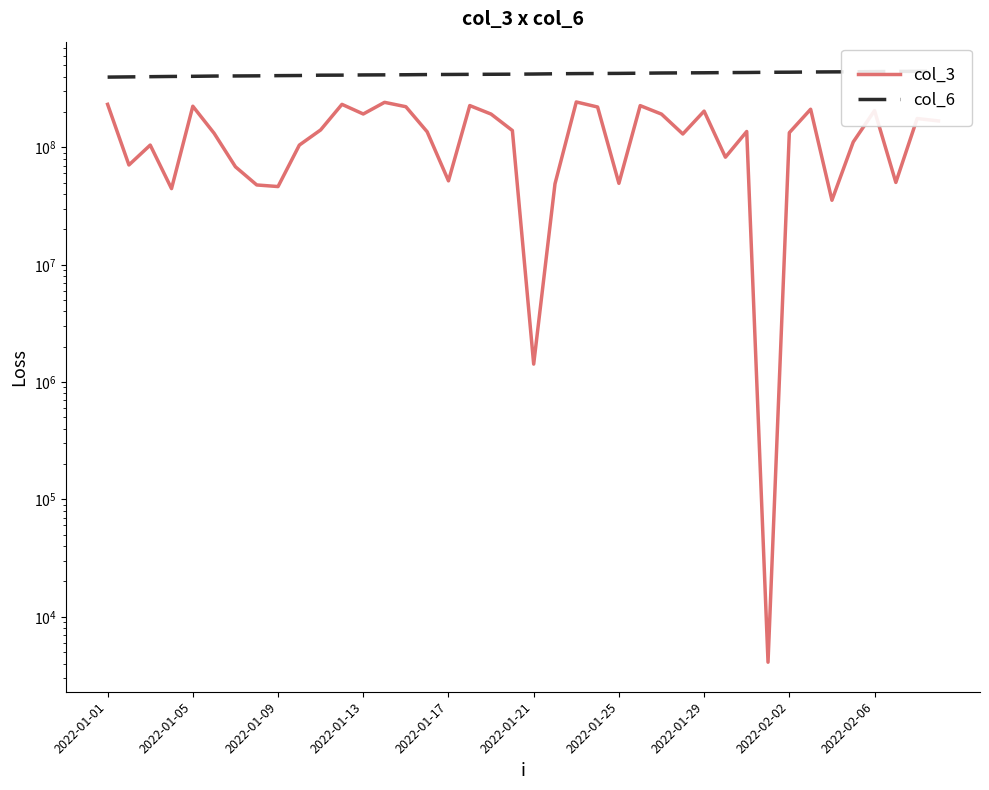

The col_6 series shows 442578489 at 2022-02-06. True or false?

True